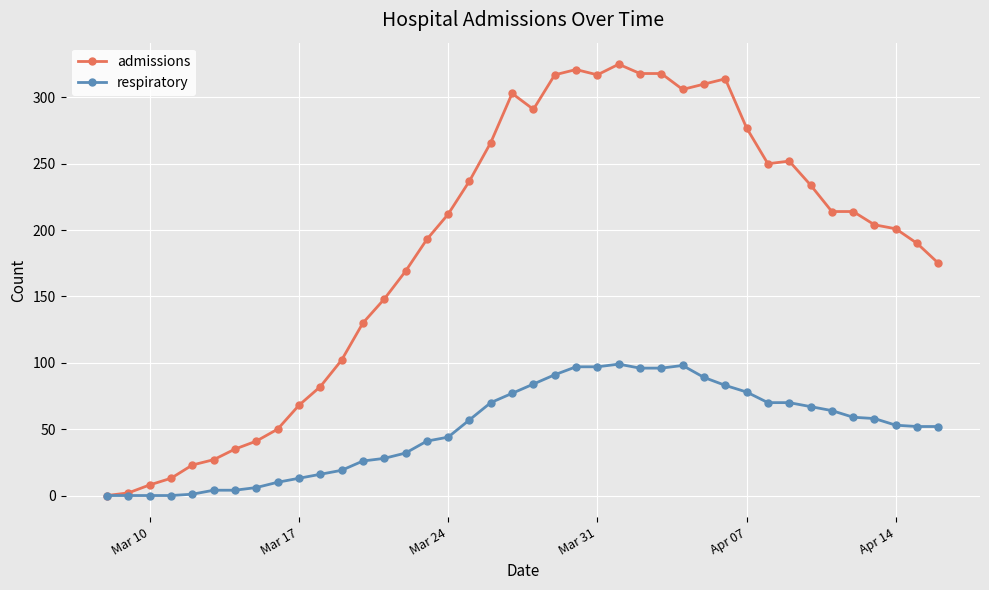

Which series has the largest total across all categories?

admissions